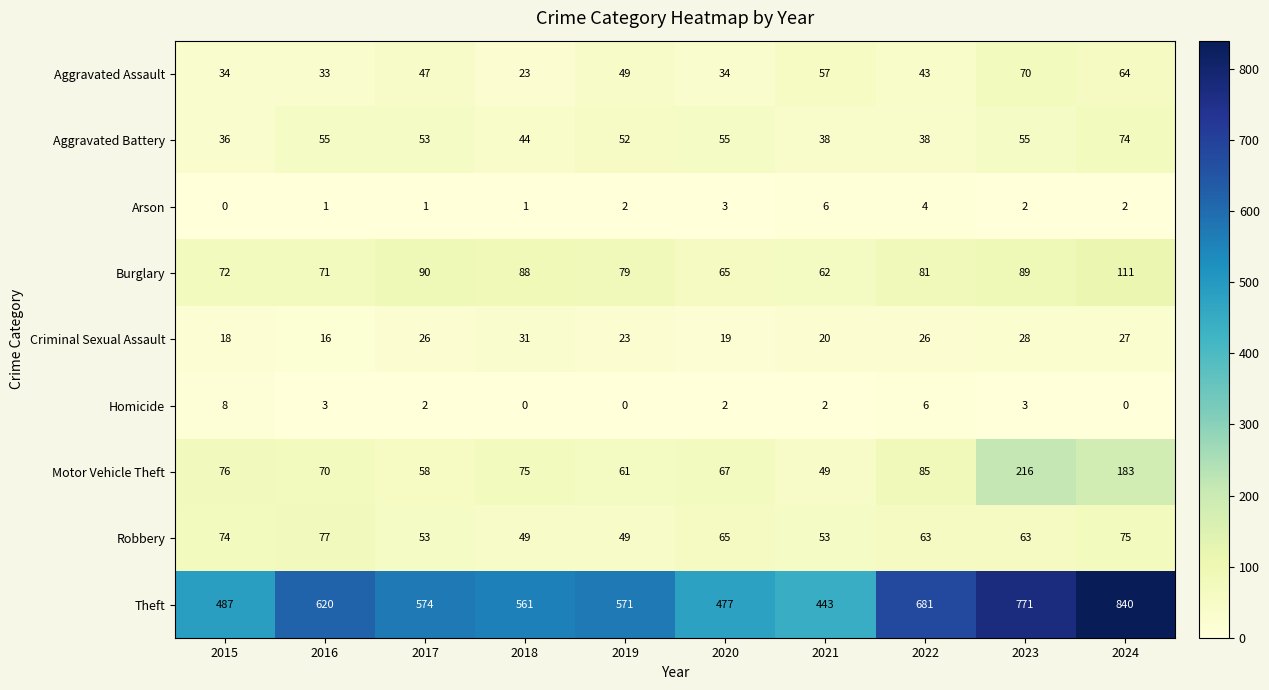

At which label does Theft first exceed 574?

2016